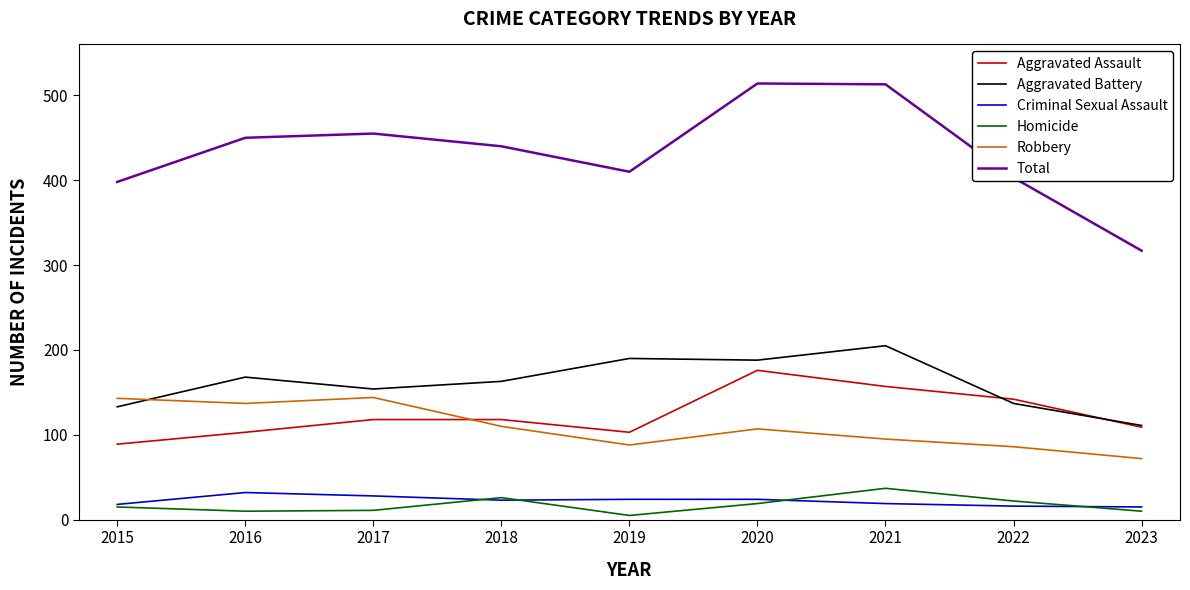

Between 2021 and 2023, which series saw the biggest shift?

Total